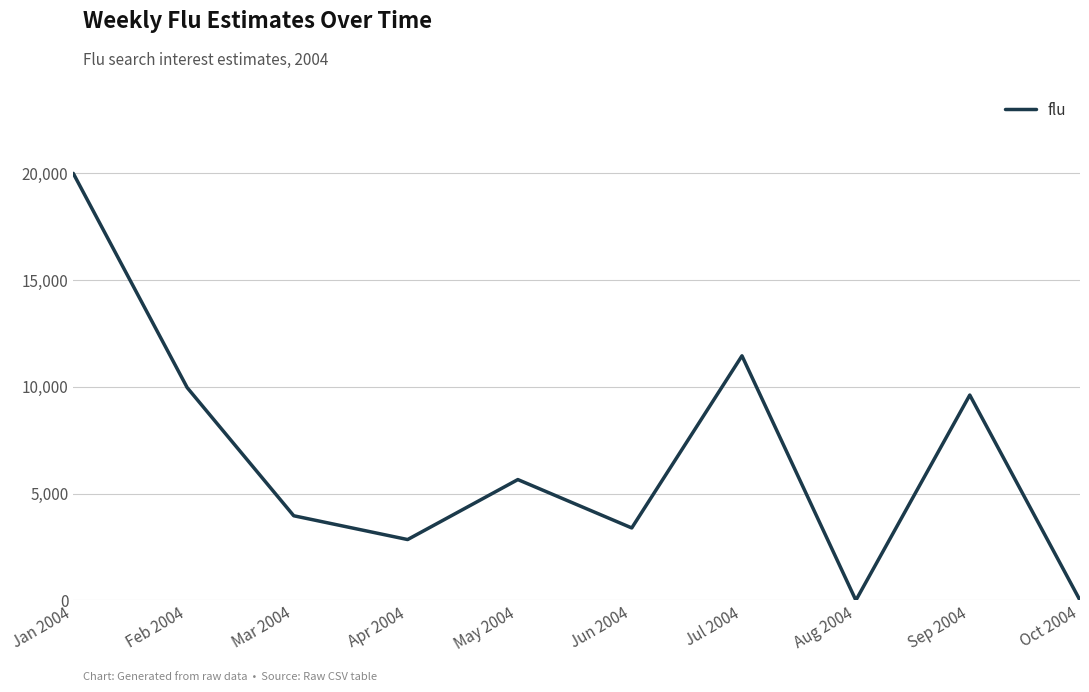

Count the number of values greater than 5655.

5